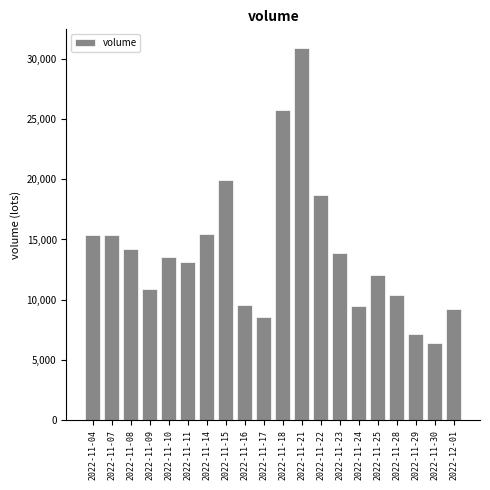

The value at 2022-11-17 is 5090. True or false?

False